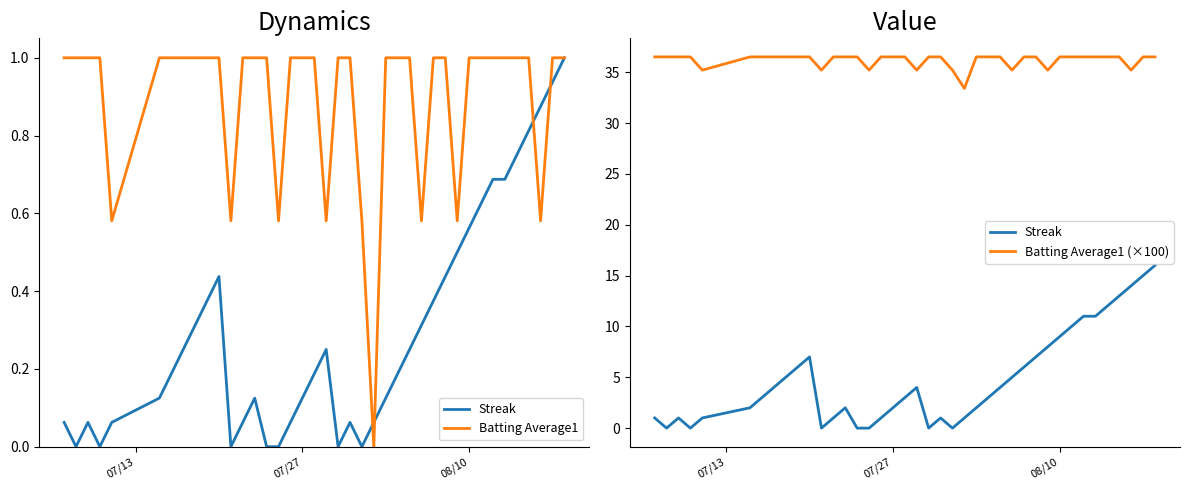

What is the difference between the maximum and minimum values in the Batting Average1 series?

1.0